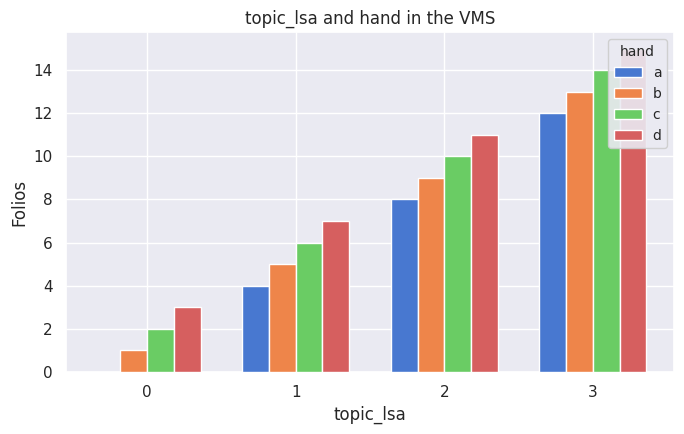

Does the chart contain any negative values?

No